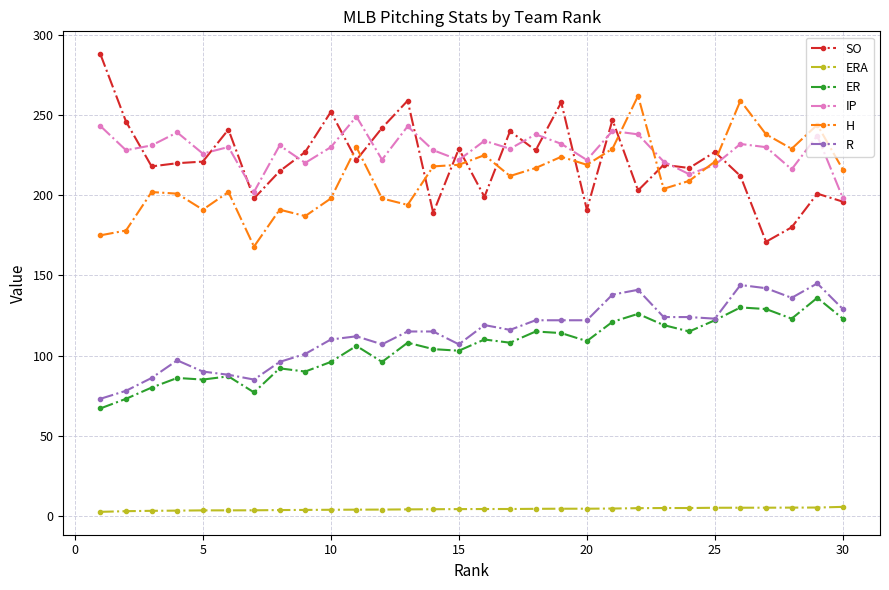

True or false: SO has more than 0 points higher than both neighbors.

True